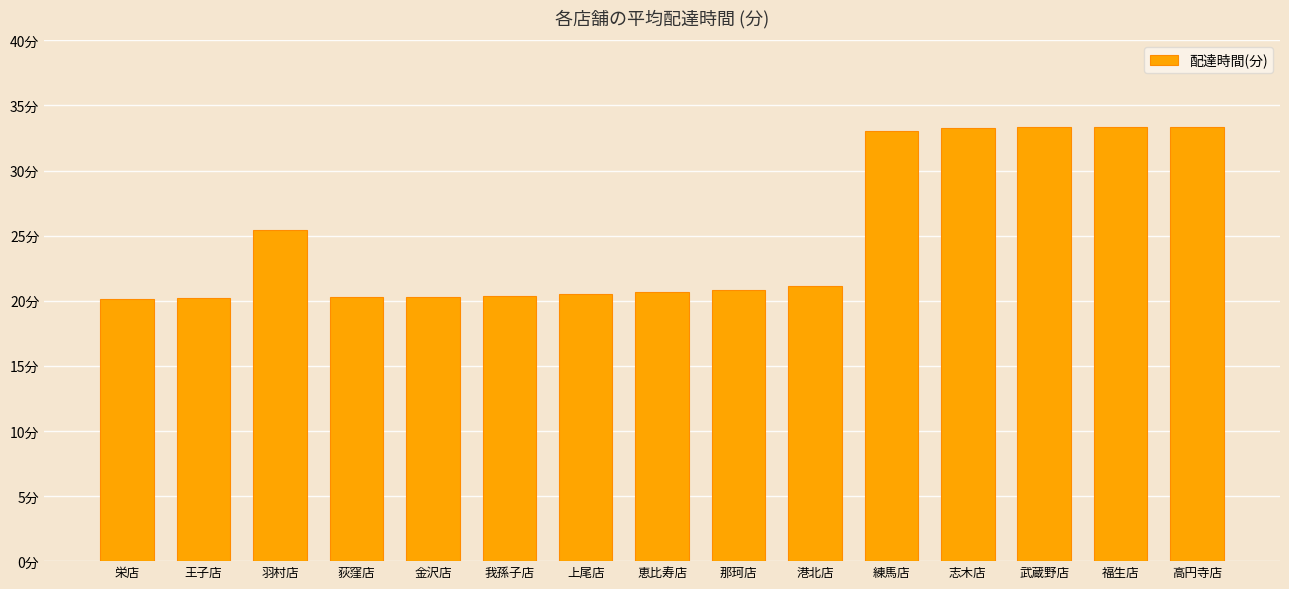

Which has a higher value, 羽村店 or 我孫子店?

羽村店